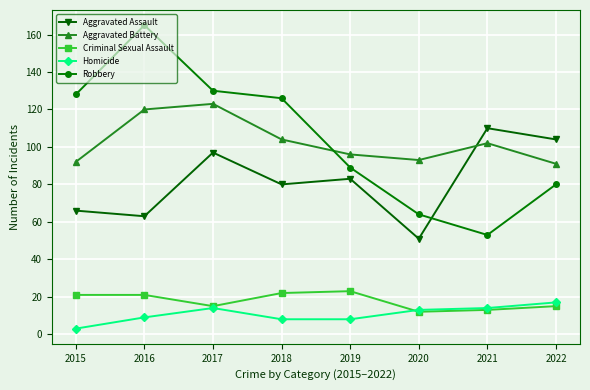

True or false: Criminal Sexual Assault has a value of 5 at 2016.

False